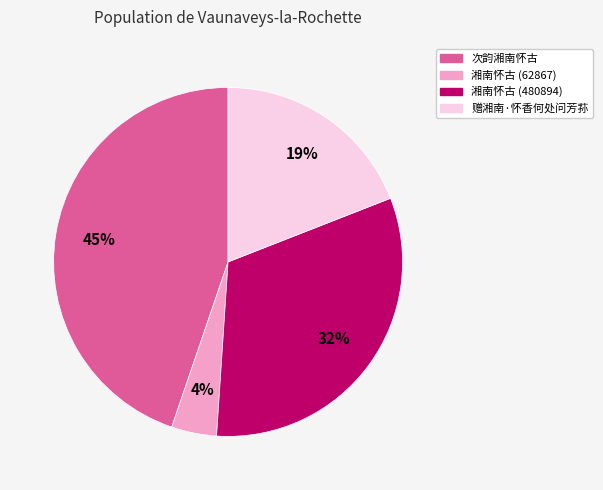

Does any single category account for the majority?

No